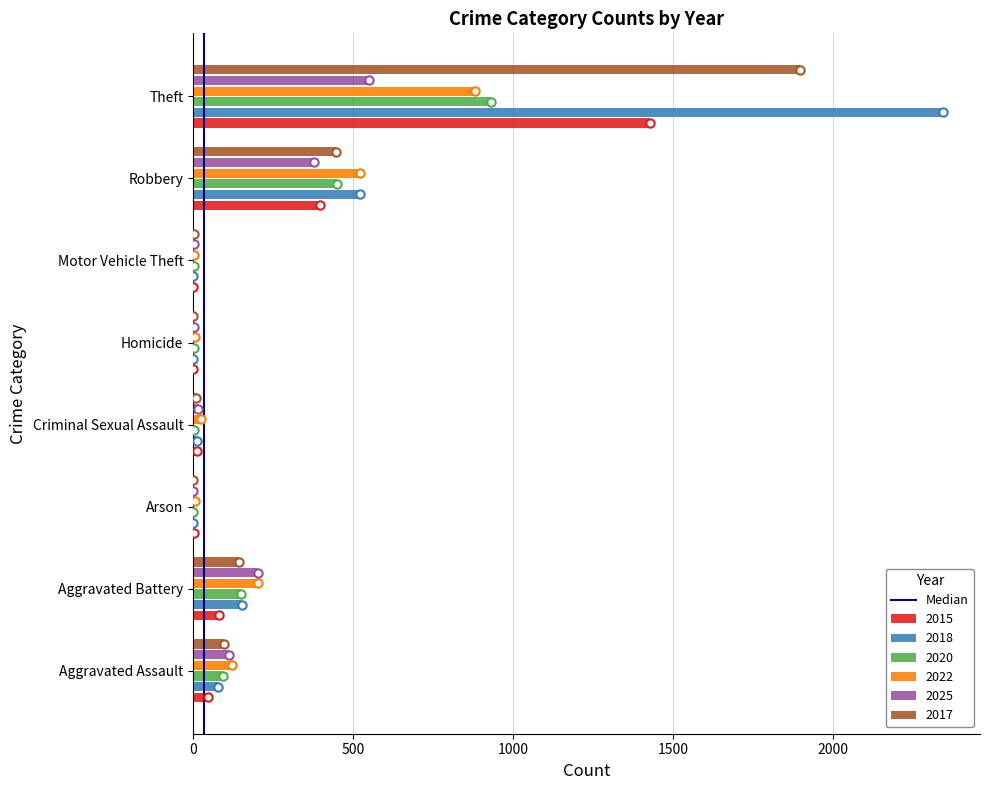

What is the highest value of the 2017 series?

1896